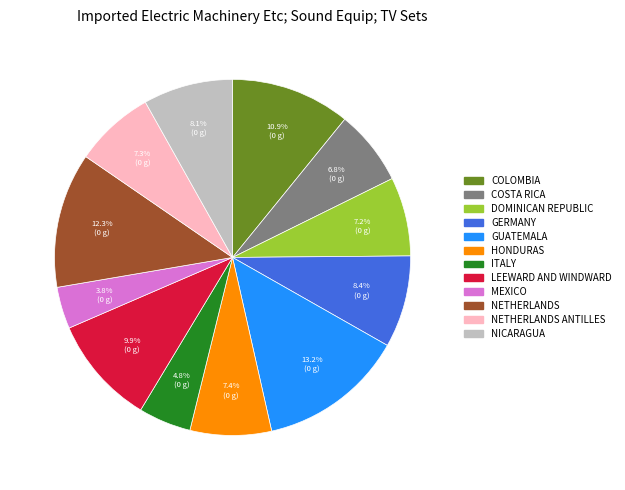

Which category has the smallest portion of the pie?

MEXICO